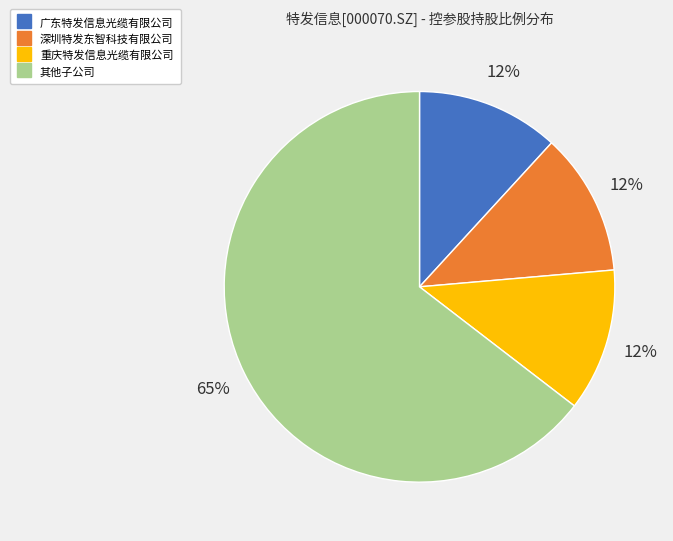

To the nearest percent, what is the average slice percentage?

25%